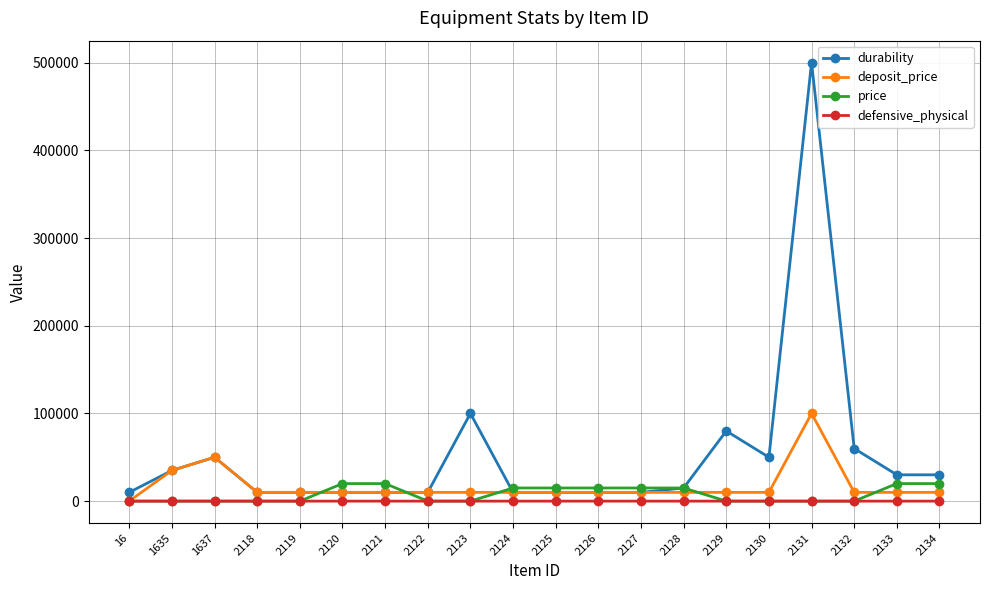

At how many categories does at least one series exceed 249711?

1